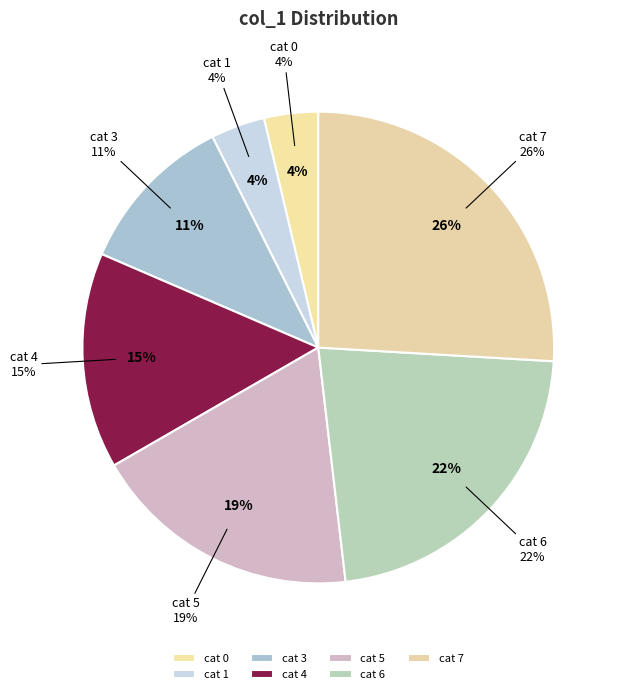

To the nearest percent, what portion does 6 represent?

22%